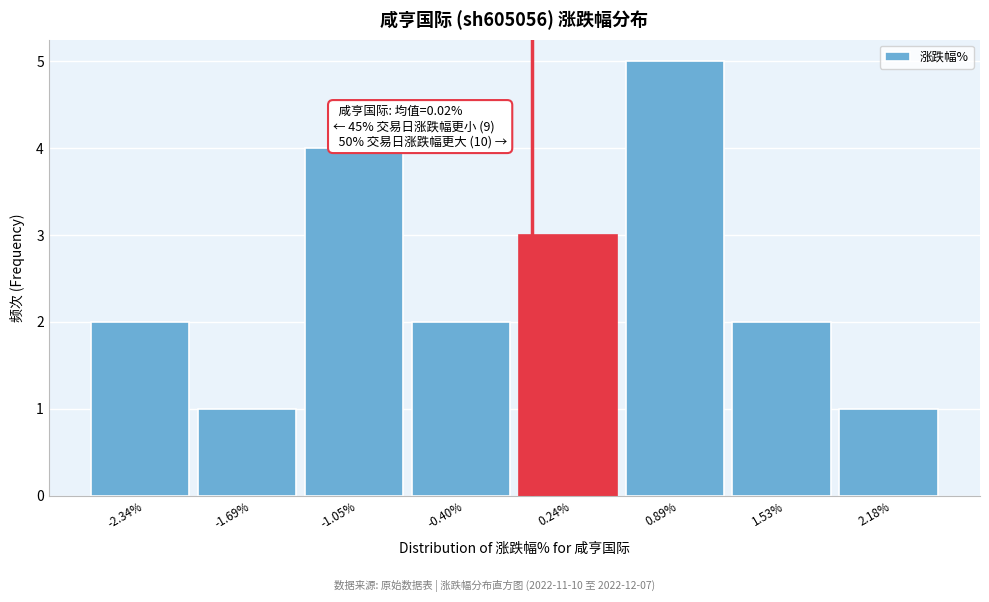

Over which range of the x-axis is the bar tallest?

0.6 to 1.2